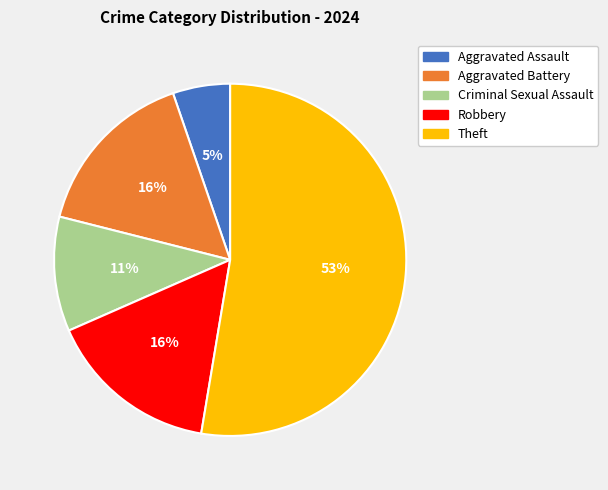

Do Theft and Aggravated Battery together represent more than half of the pie?

Yes